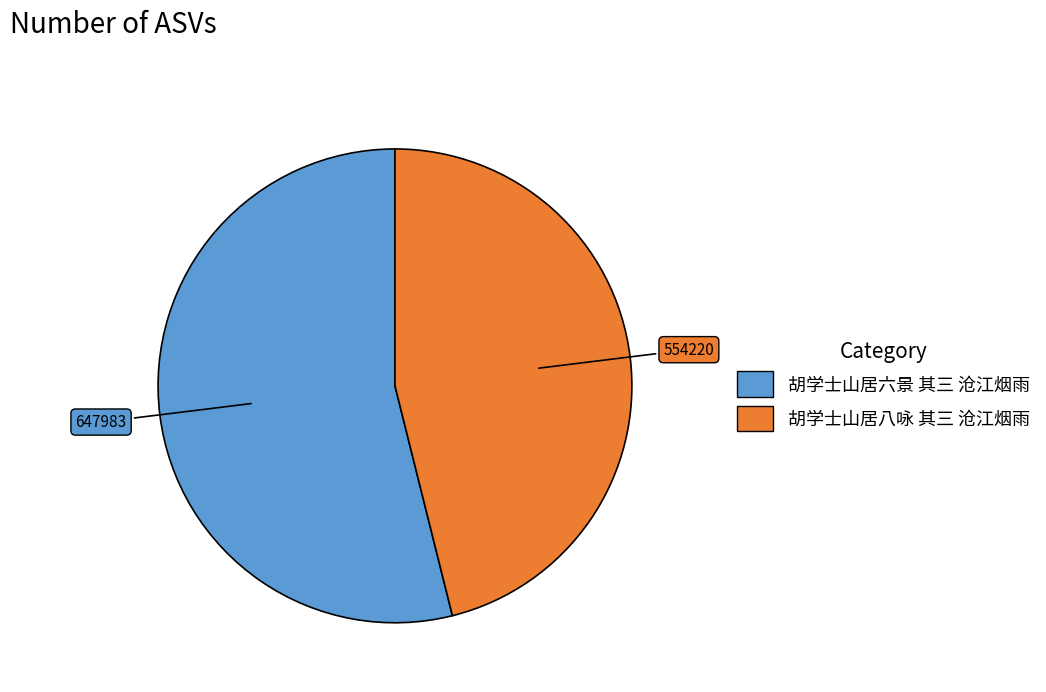

Rank the categories by value from highest to lowest.

胡学士山居六景 其三 沧江烟雨, 胡学士山居八咏 其三 沧江烟雨